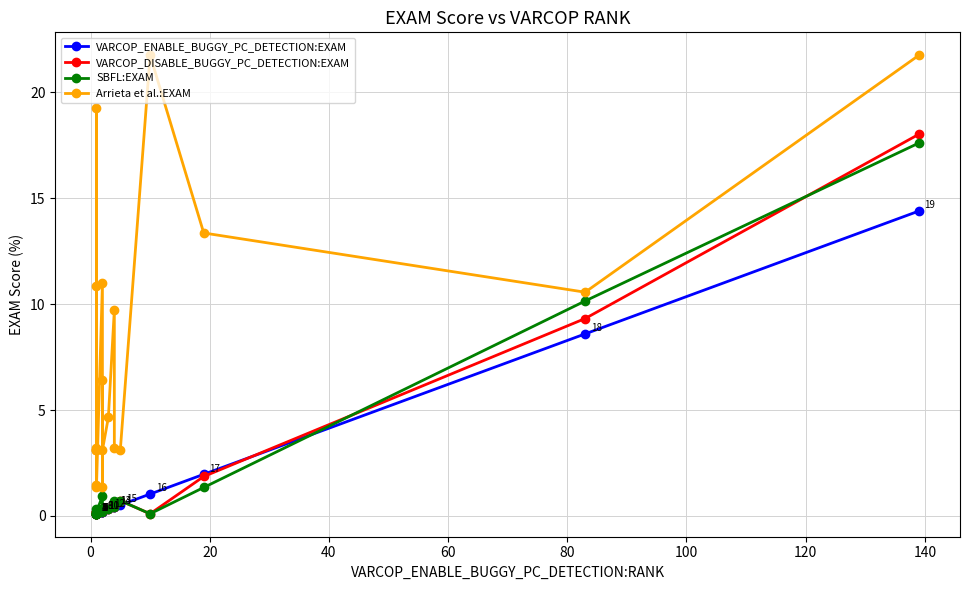

How many distinct data groups are displayed?

4